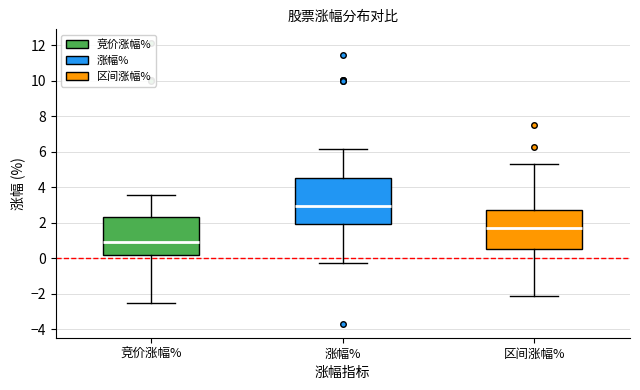

Comparing the boxes themselves (not the whiskers), which one is the tallest?

涨幅%